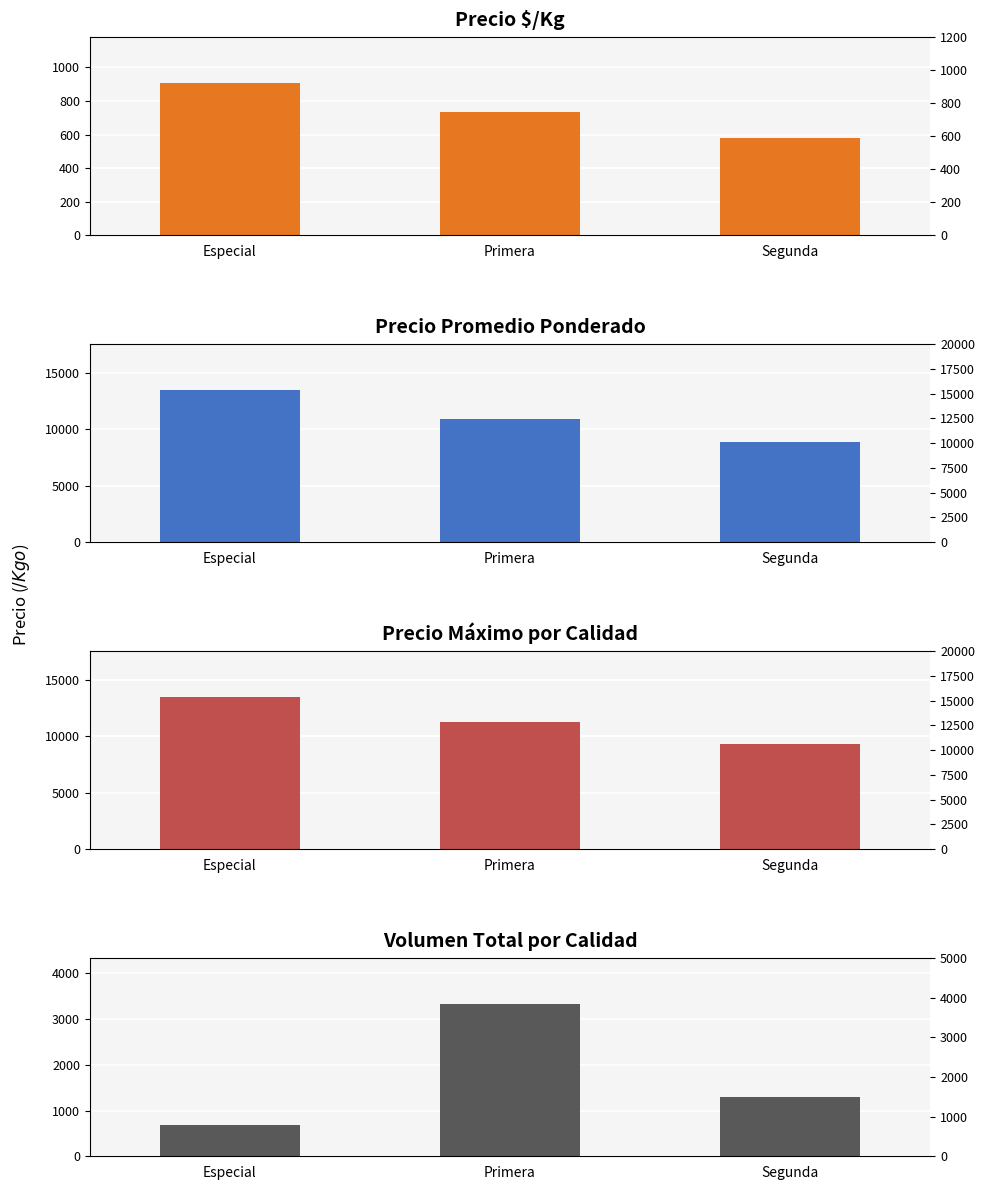

What are all the series names shown in the legend?

Precio $/Kg, Precio promedio ponderado, Precio máximo, Volumen